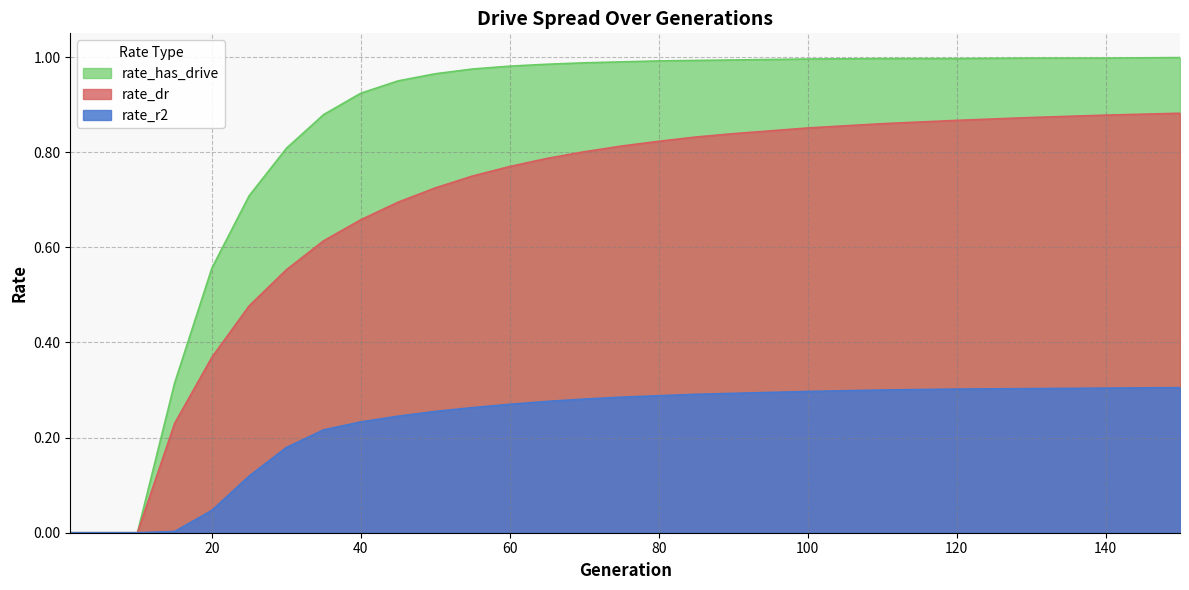

At which label does rate_has_drive reach its minimum?

1